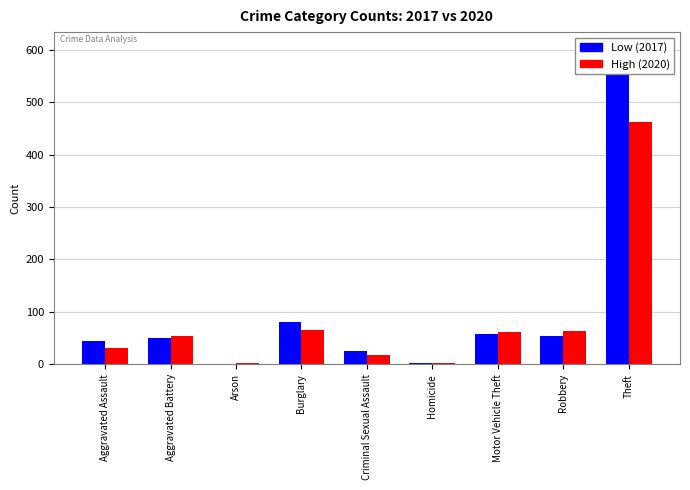

What is the approximate value of High (2020) at Criminal Sexual Assault?

17